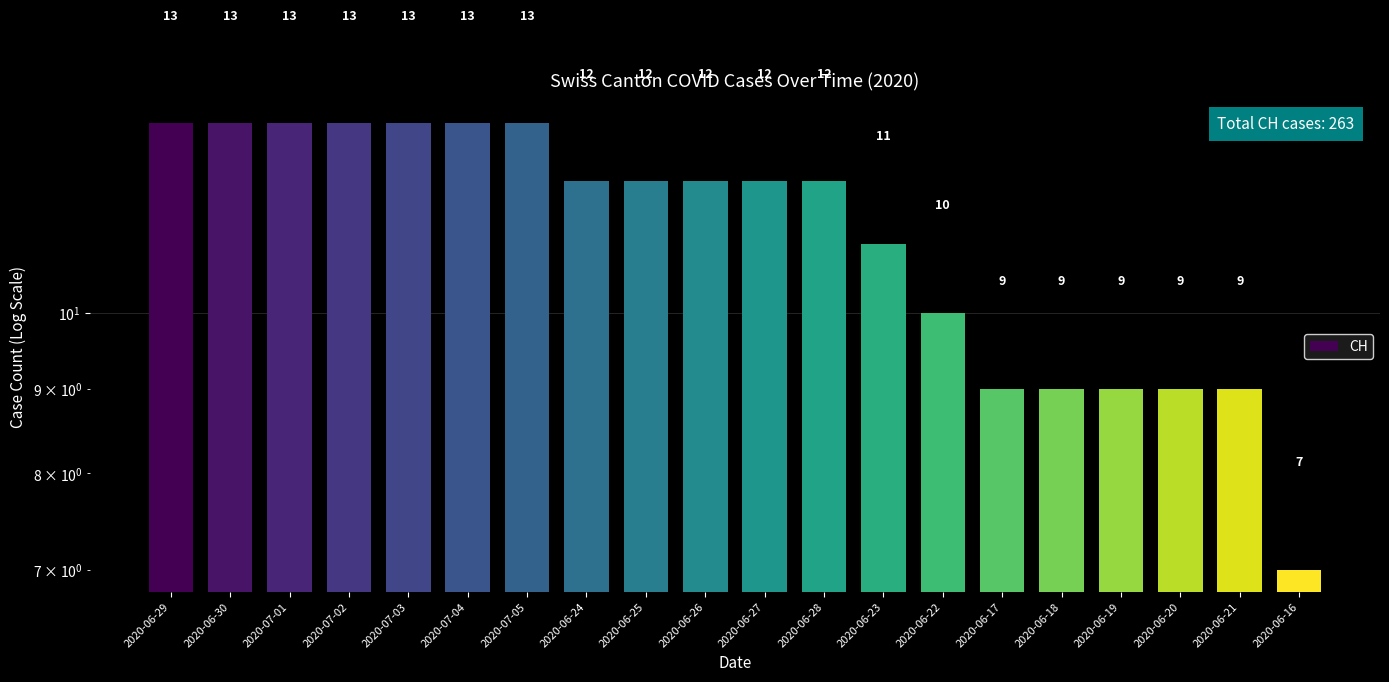

What is the value of the 7th bar from the left?

13